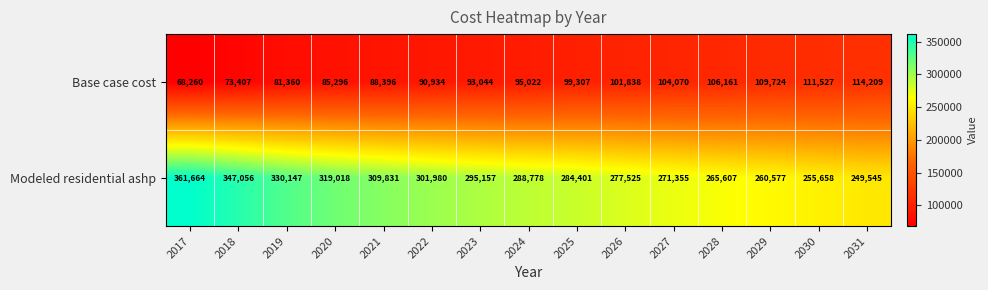

What is the highest value of the Modeled residential ashp series?

361664